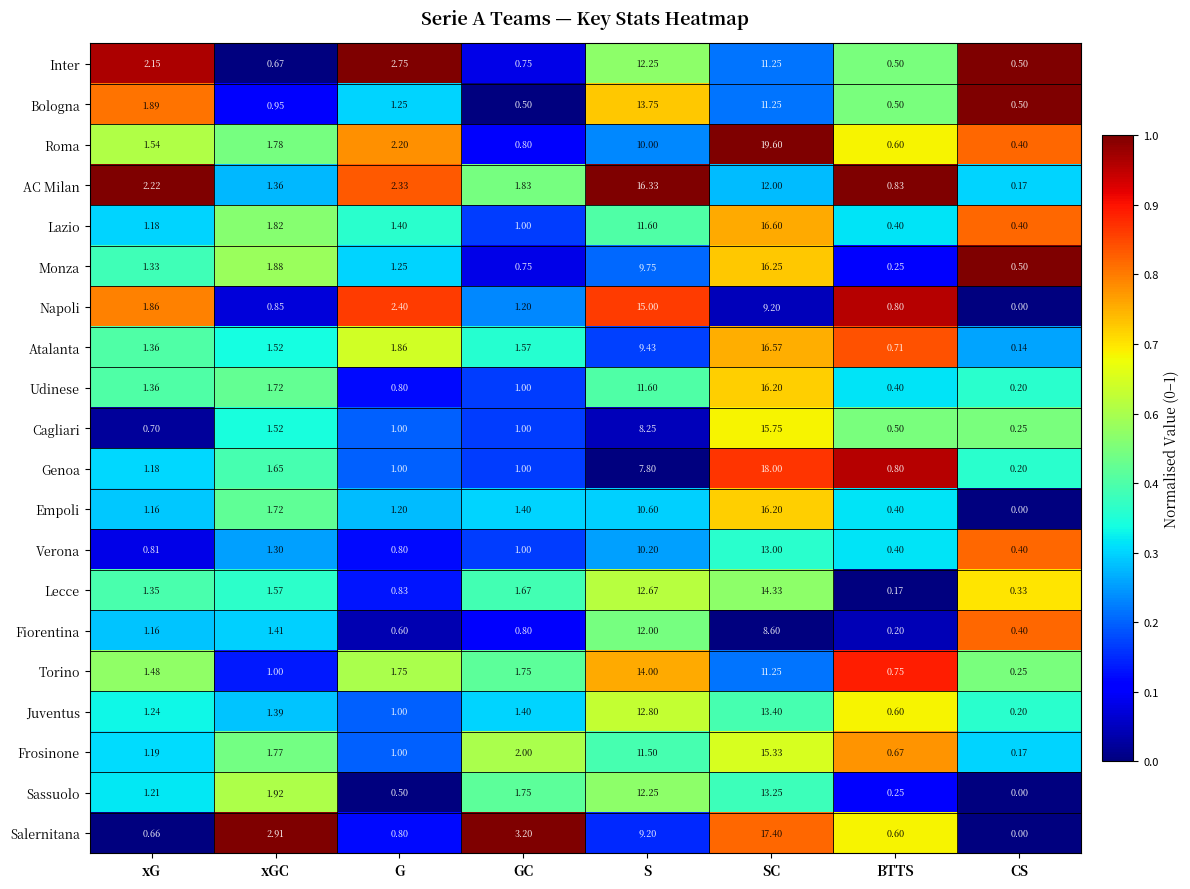

Where is Fiorentina nearest to the value 6?

SC